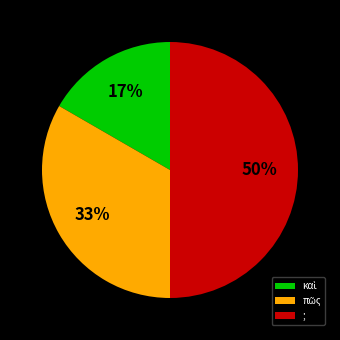

What is the largest slice in the pie chart?

;